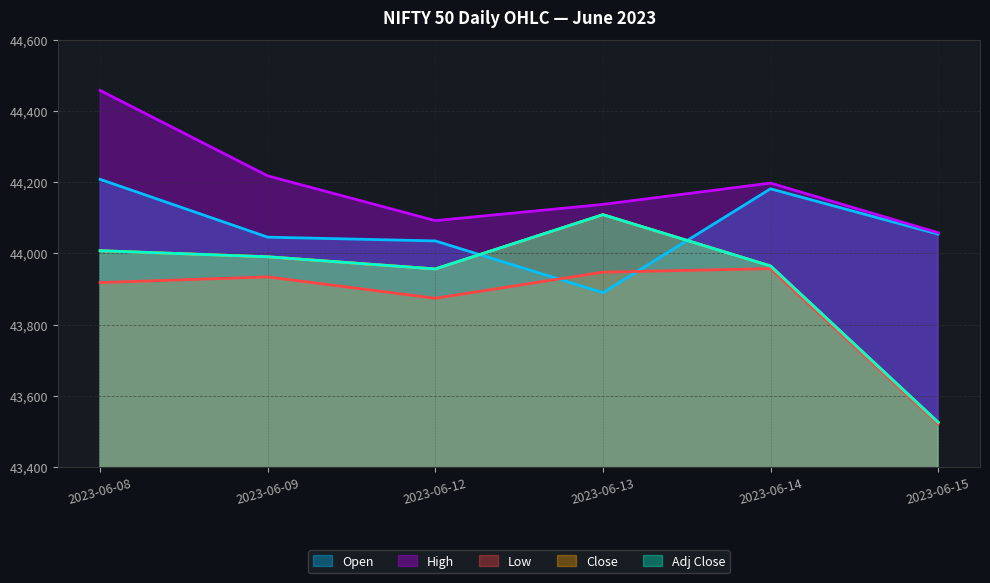

True or false: Close has a value of 43964.8 at 2023-06-14.

True